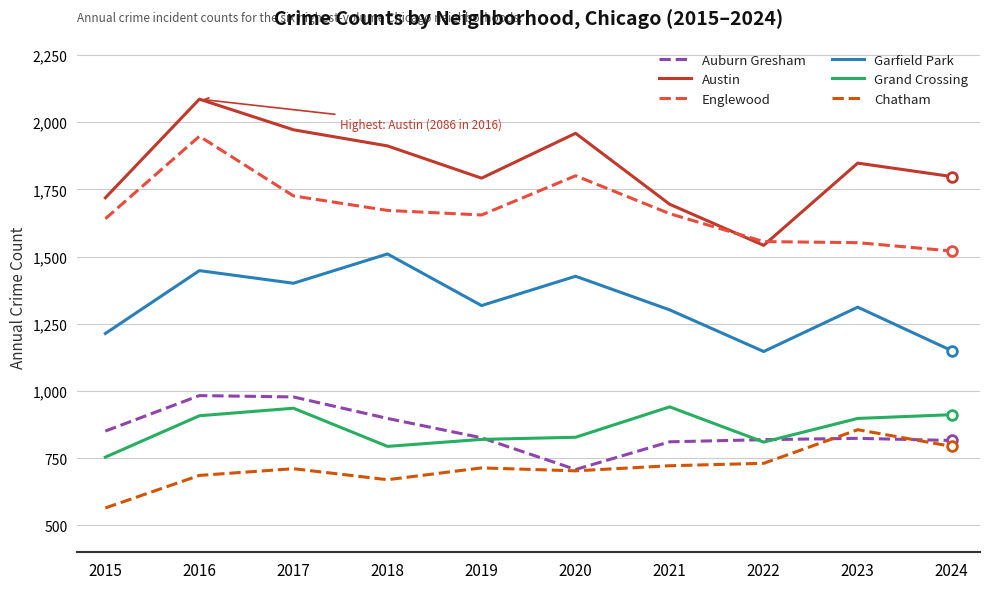

True or false: Chatham and Auburn Gresham intersect in this chart.

True